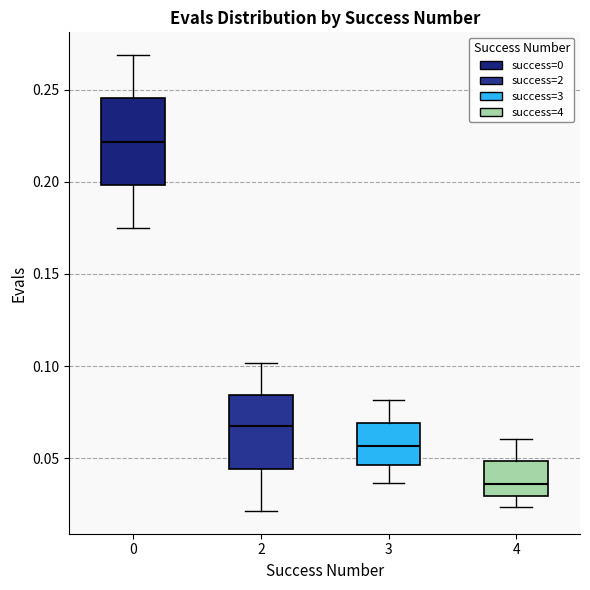

Reading left to right, transcribe this box plot: for each box, give where its median line is, the range the box spans, and where its two whiskers end, as read against the y-axis. The values are not printed on the chart, so give them approximately, as read against the axis.

0: median 0.220, box 0.200 to 0.245, whiskers 0.175 to 0.270
2: median 0.065, box 0.045 to 0.085, whiskers 0.020 to 0.100
3: median 0.055, box 0.045 to 0.070, whiskers 0.035 to 0.080
4: median 0.035, box 0.030 to 0.050, whiskers 0.025 to 0.060